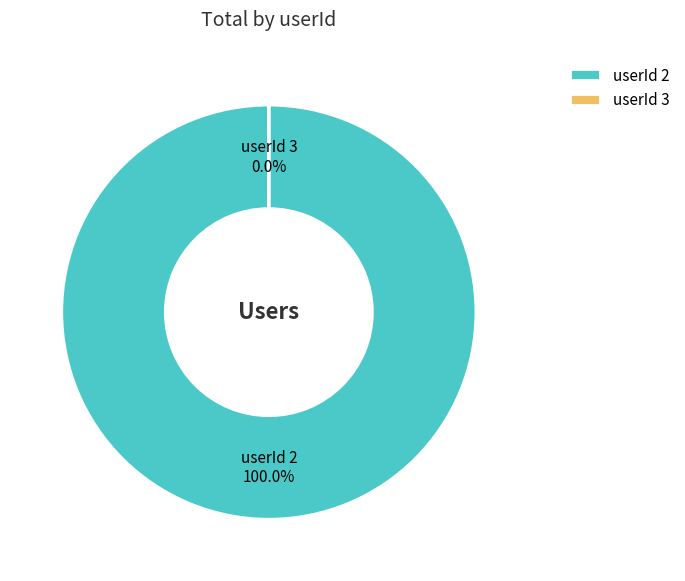

Rank the categories by value from lowest to highest.

3, 2